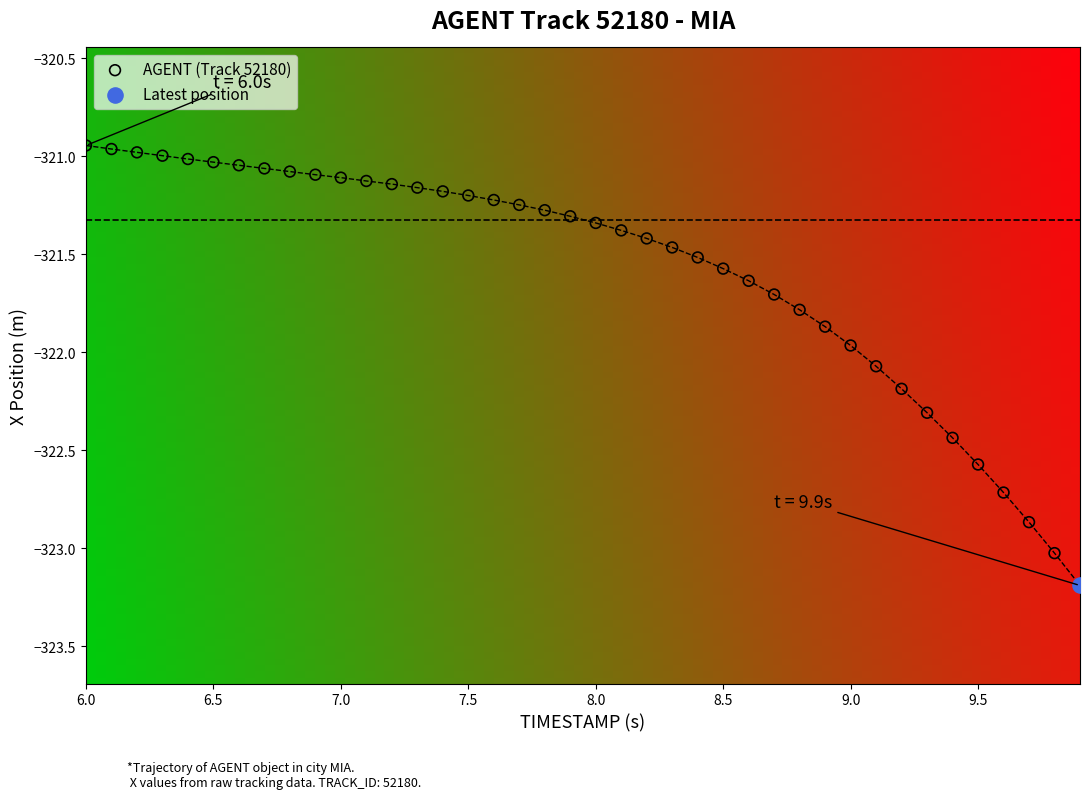

What are all the series names shown in the legend?

AGENT (Track 52180), Latest position